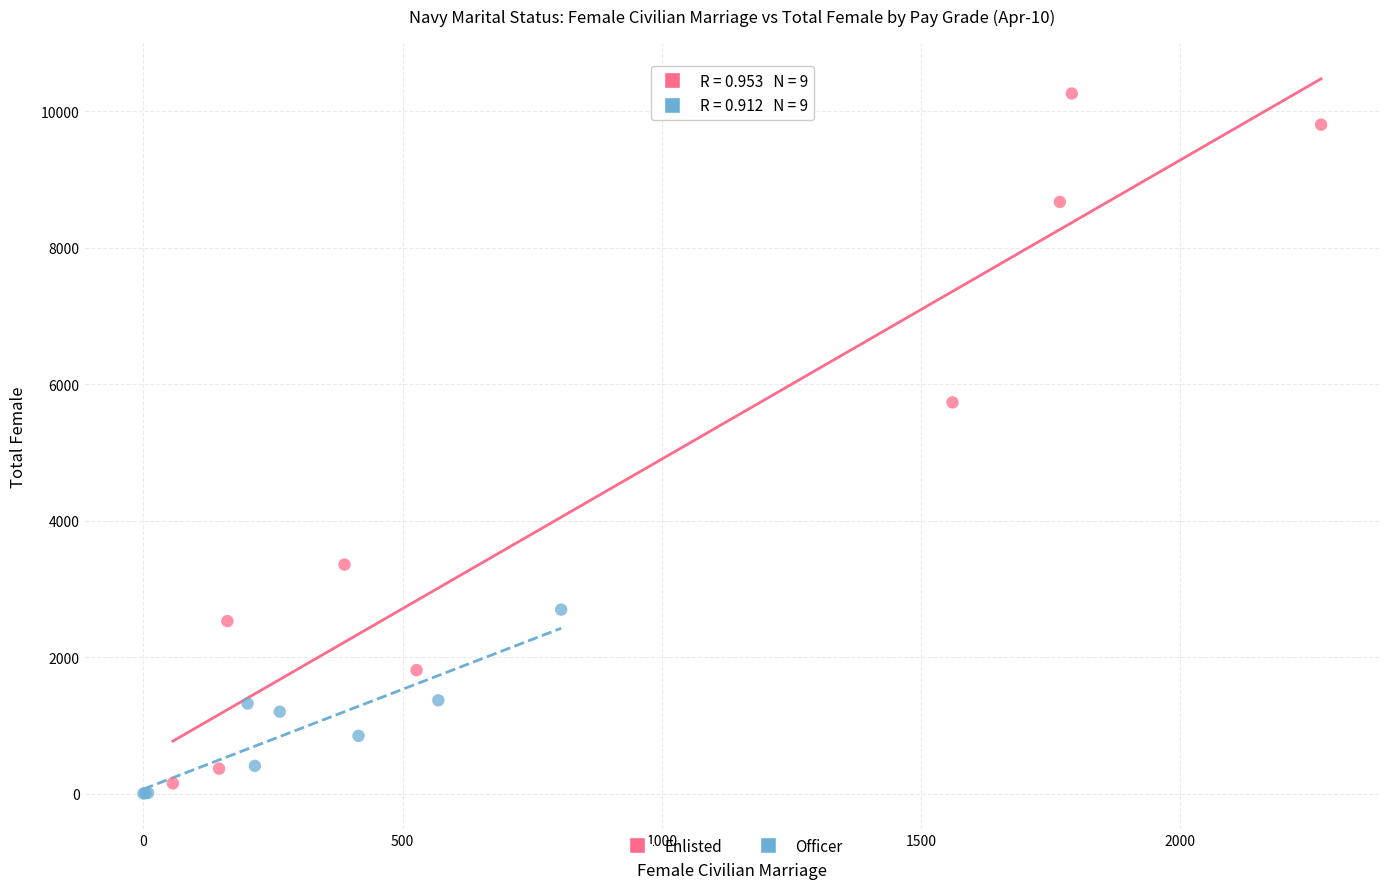

Which series contains the highest Y value?

Enlisted